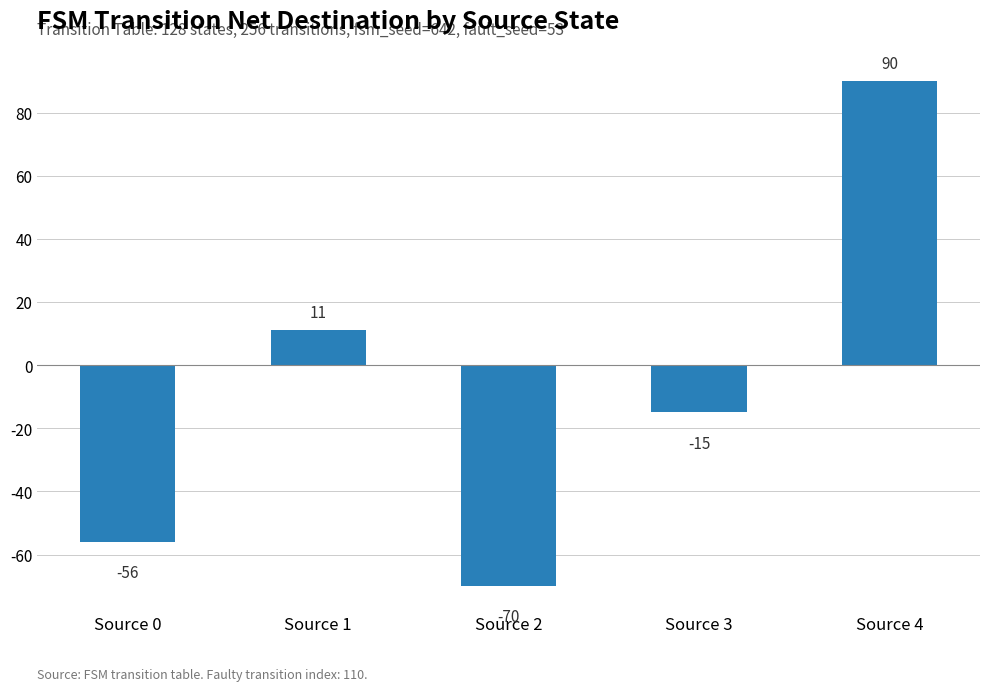

How many values are above zero?

2